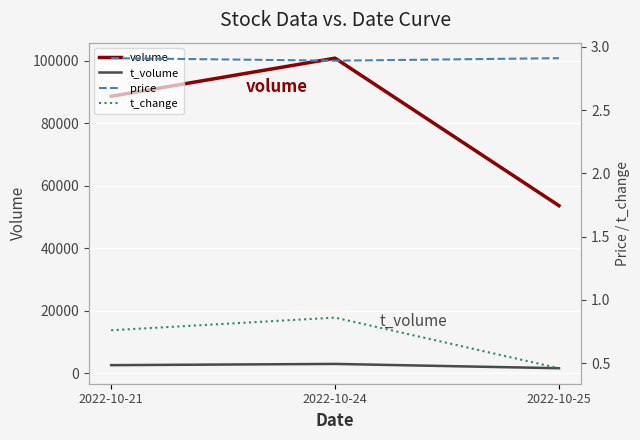

The value of volume at 2022-10-21 is 20672.7. True or false?

False